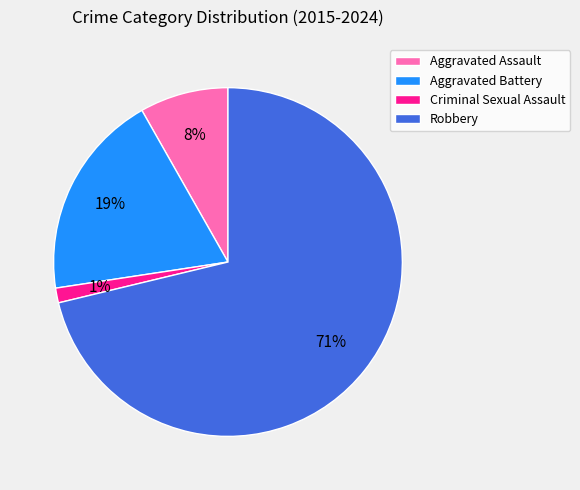

The Robbery slice represents 63% of the pie. True or false?

False